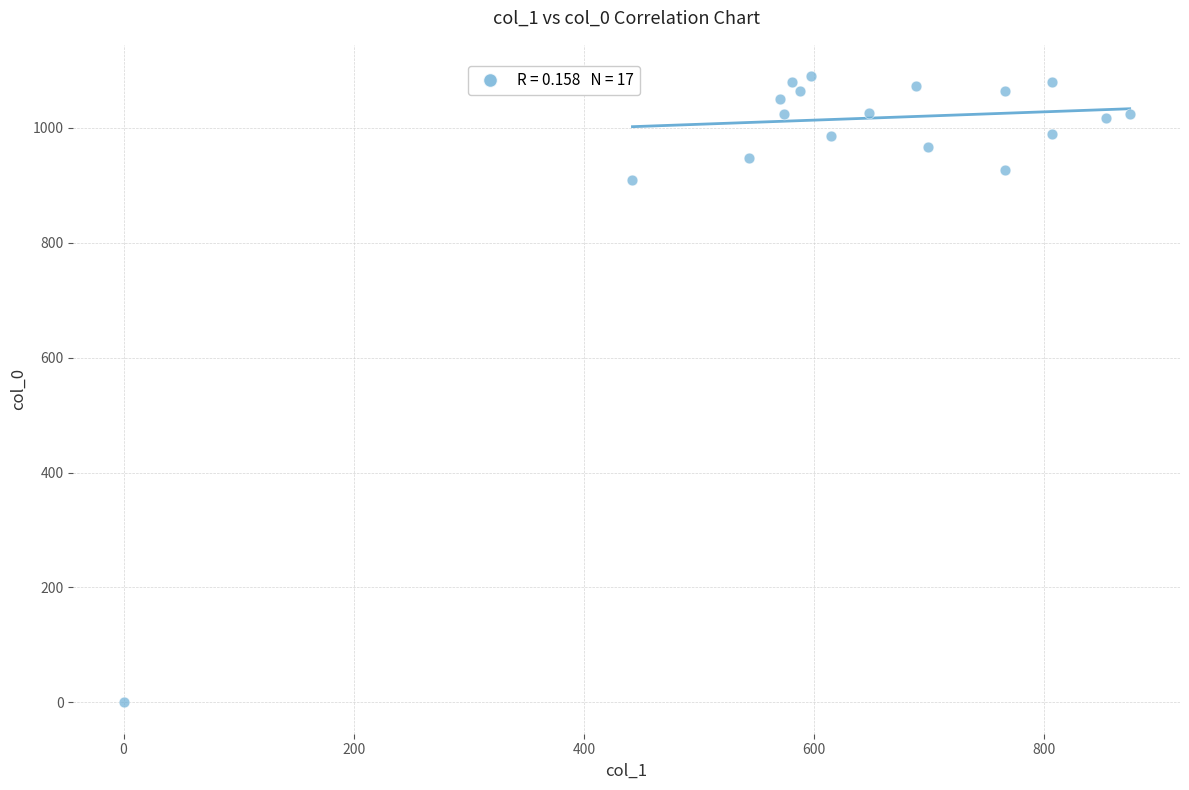

What Y value in the scatter plot is closest to 545?

910.0